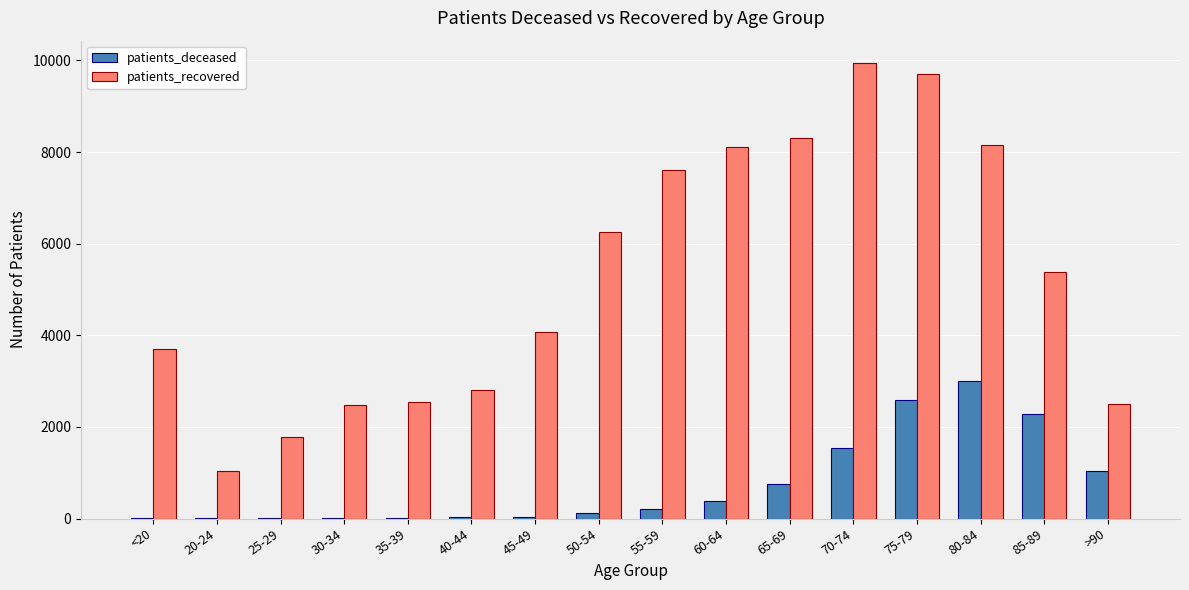

Read the patients_recovered value at 40-44.

2800